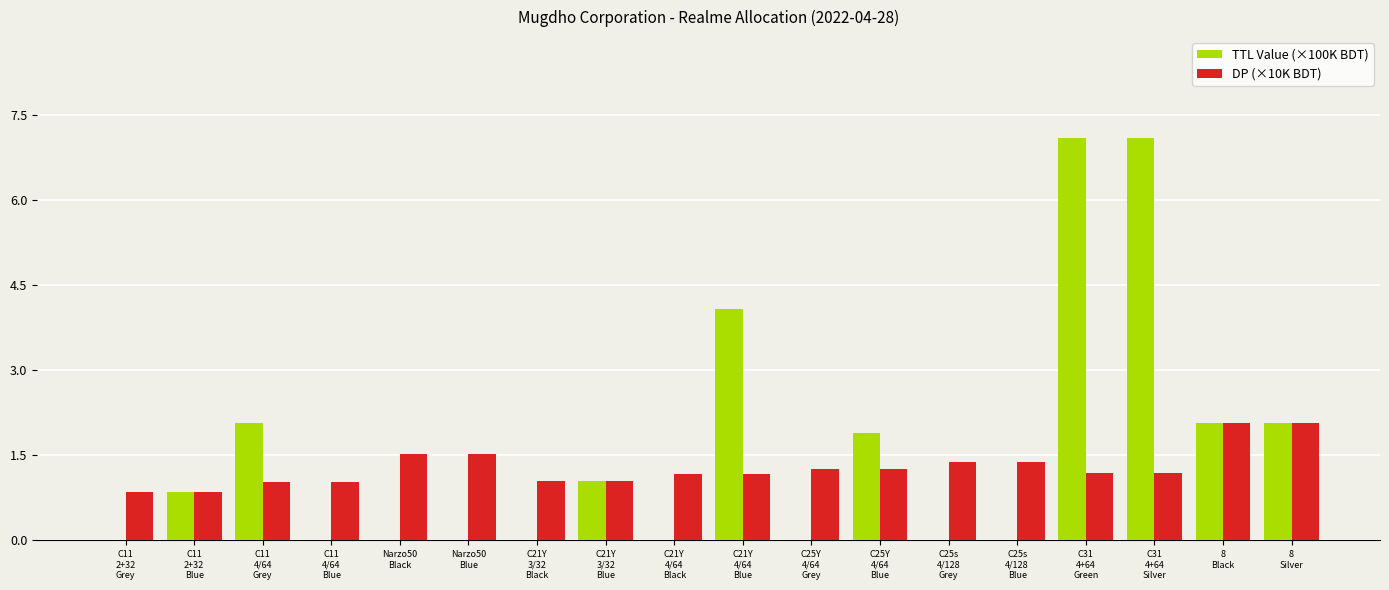

What is the sum of the DP (×10K BDT) values at C21Y
3/32
Black and Narzo50
Black?

2.6